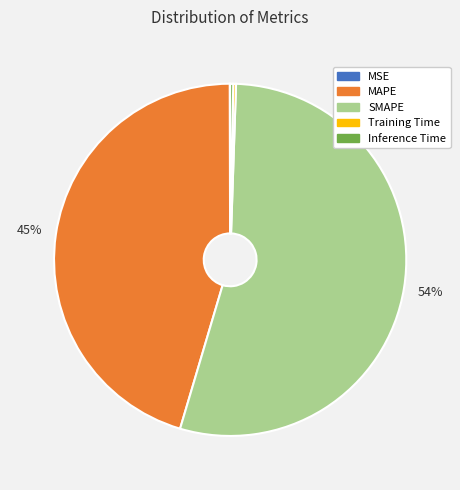

What is the majority slice?

SMAPE